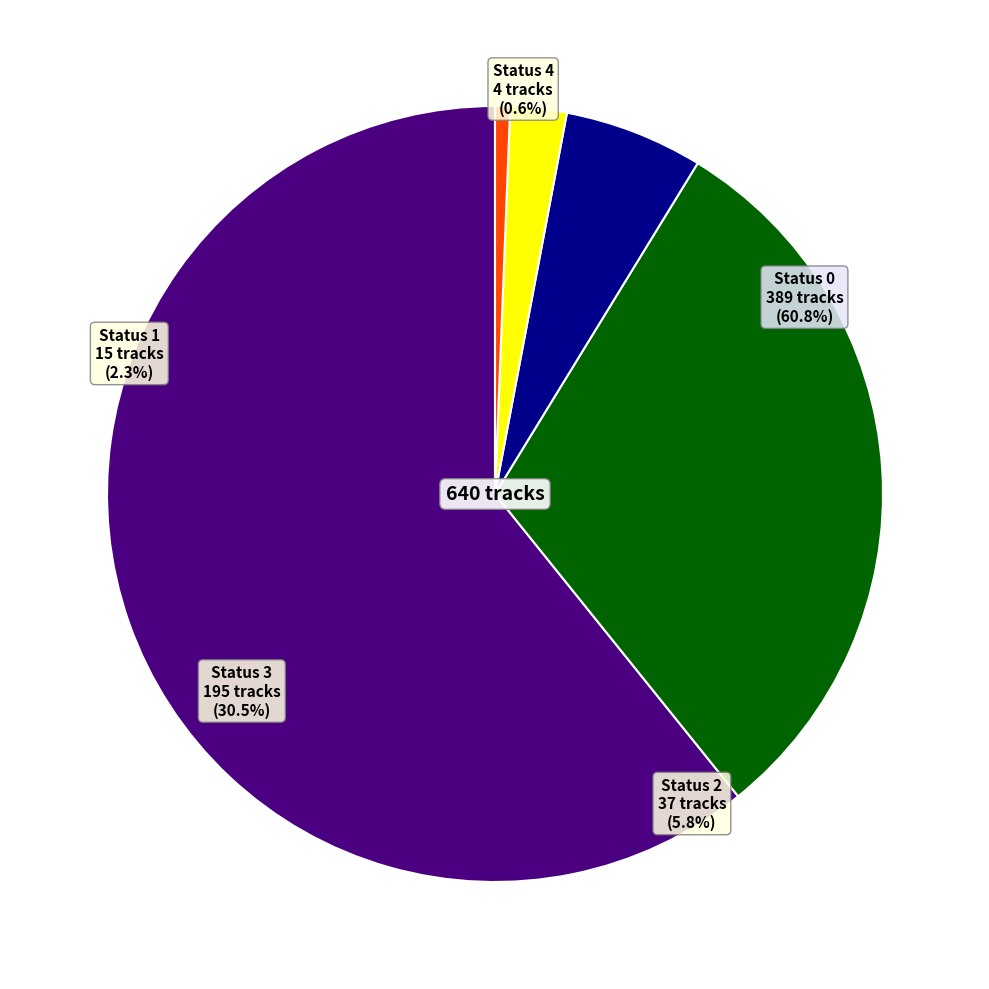

Combined, what portion of the pie is Status 1 and Status 4?

3.0%